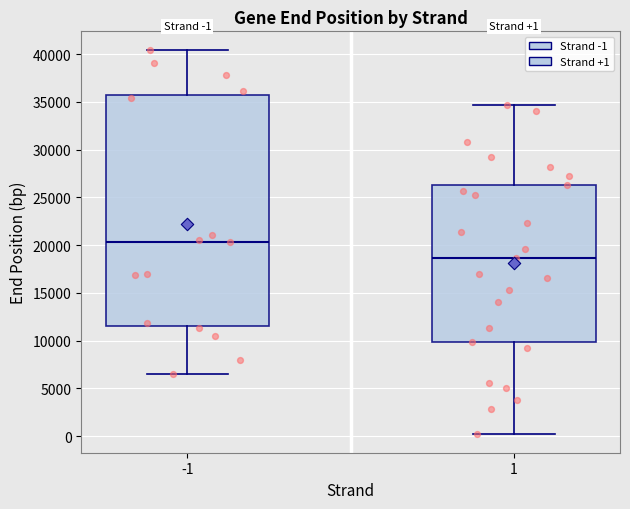

Which box's median line is the lowest?

1